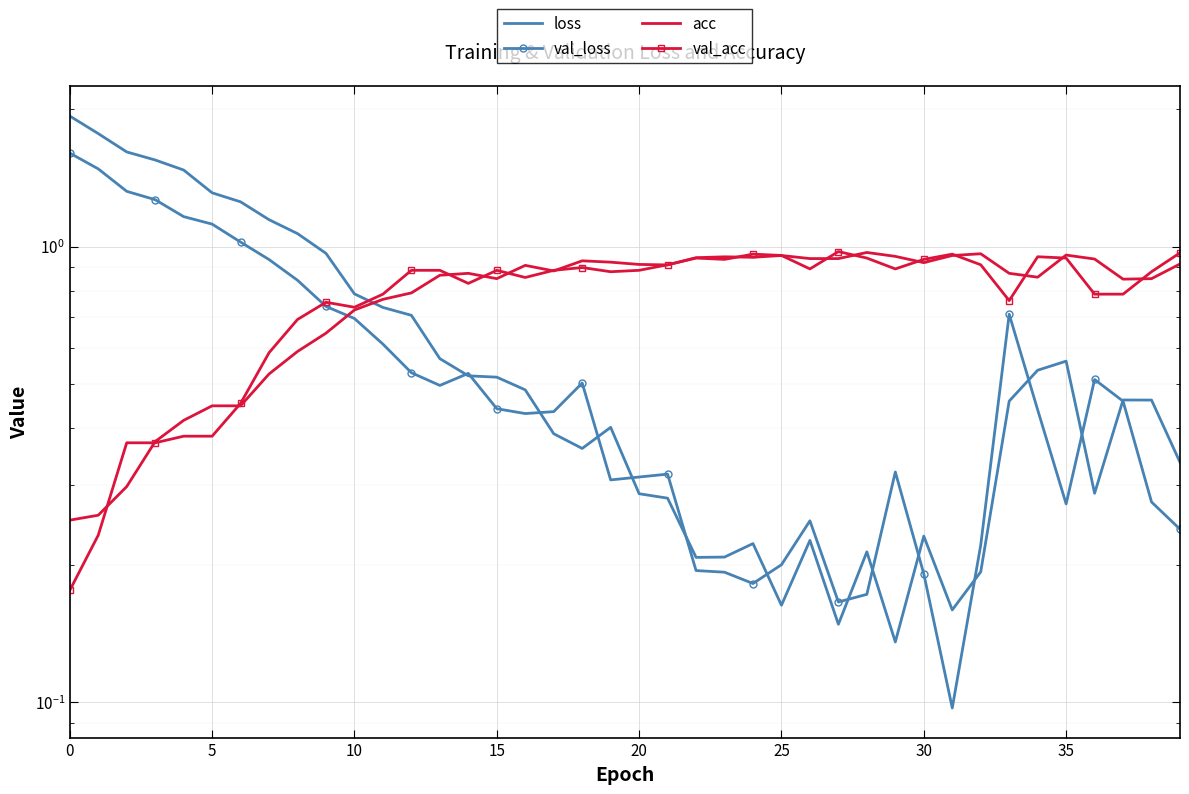

How many lines are shown in the chart?

4